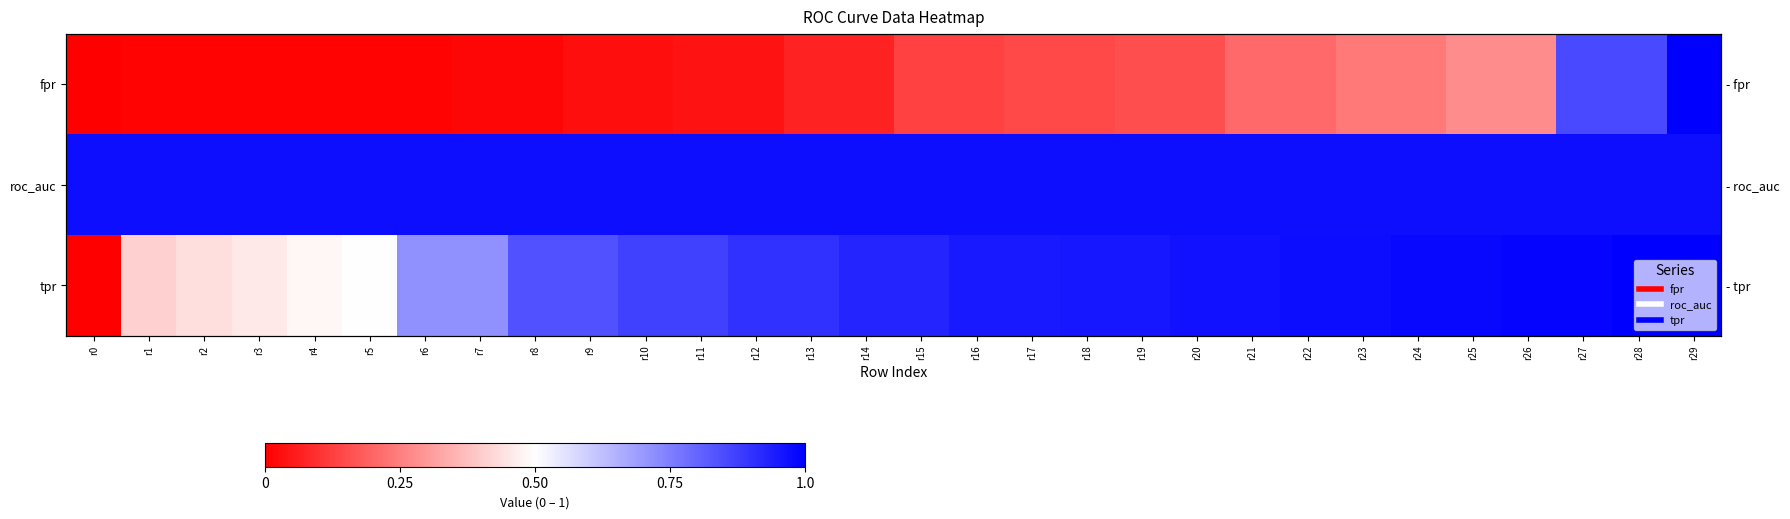

Rank the series by their maximum value, from highest to lowest.

fpr, tpr, roc_auc